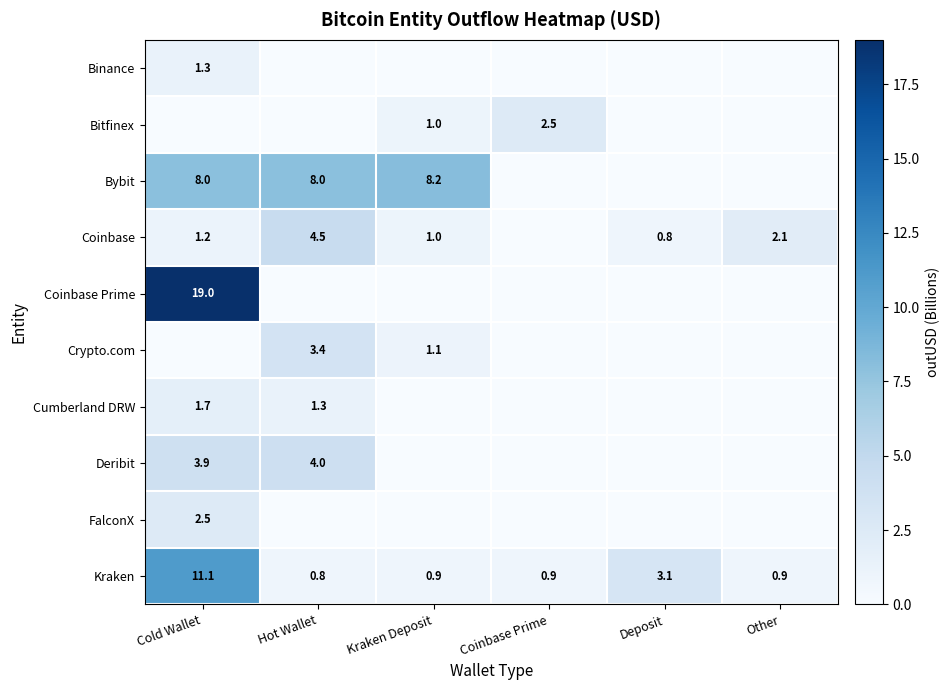

Which category has the highest value across all series?

Cold Wallet